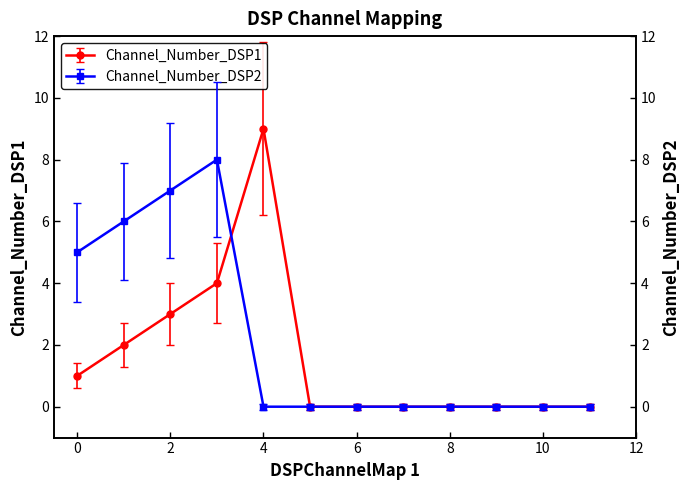

True or false: Channel_Number_DSP1 has a value of 3.5 at 1.

False